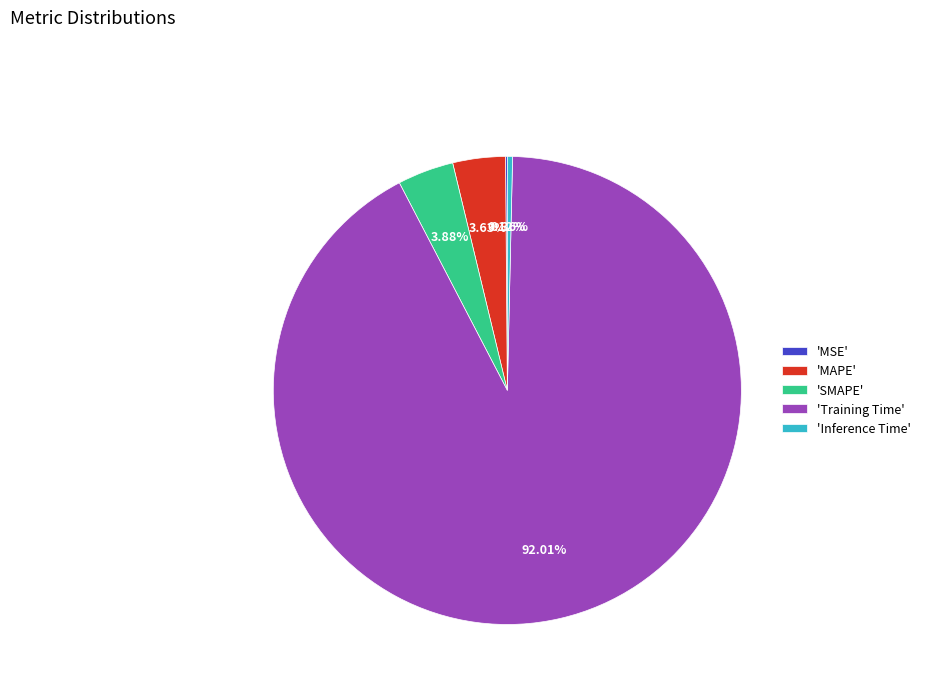

Which slice represents more than half of the pie?

'Training Time'